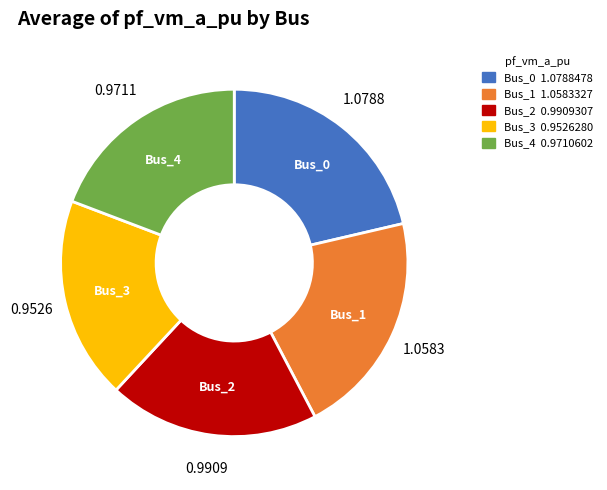

How many slices are in this pie chart?

5